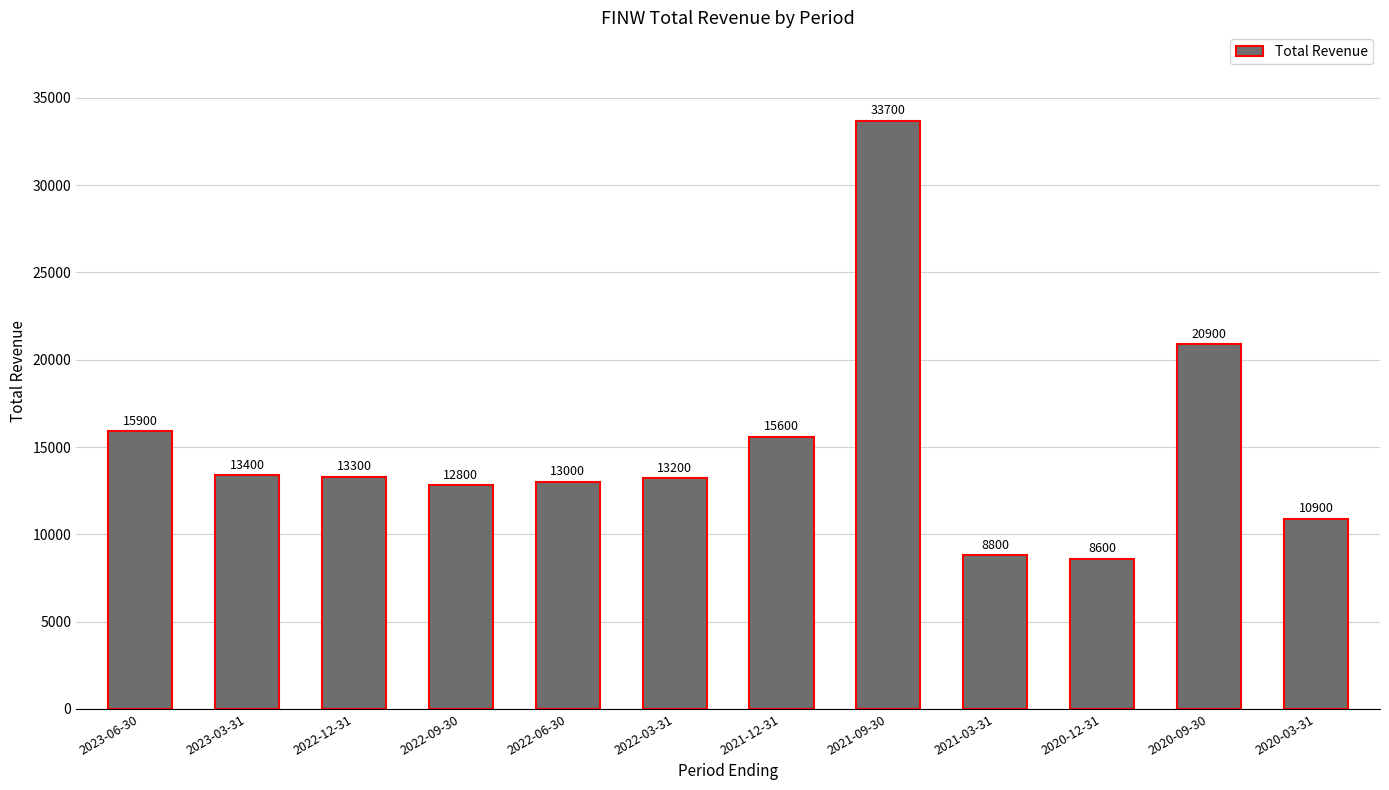

Rank the categories by value from lowest to highest.

2020-12-31, 2021-03-31, 2020-03-31, 2022-09-30, 2022-06-30, 2022-03-31, 2022-12-31, 2023-03-31, 2021-12-31, 2023-06-30, 2020-09-30, 2021-09-30